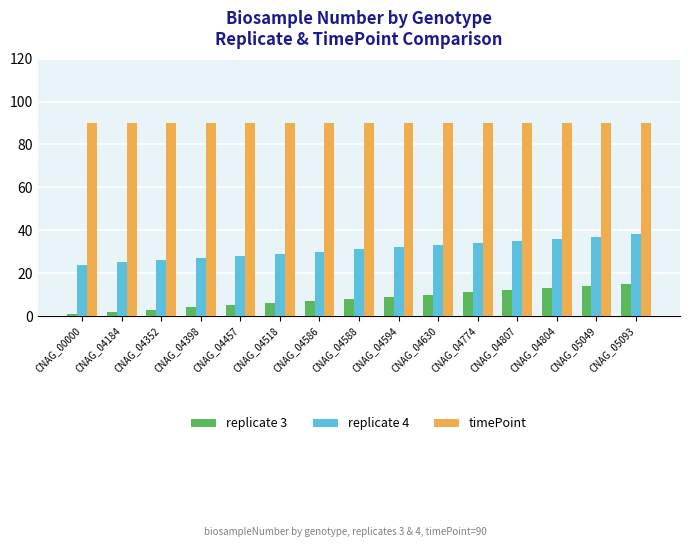

How many bars are there in total?

45